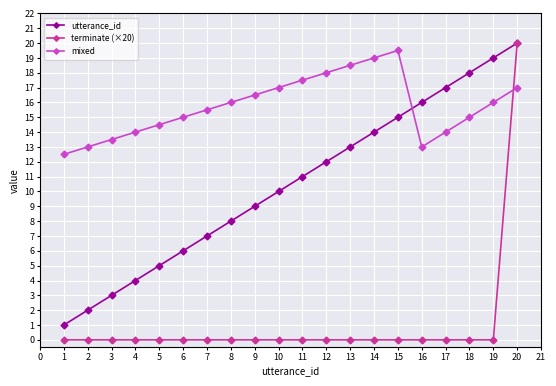

The value of terminate (×20) at 10 is 7.8. True or false?

False